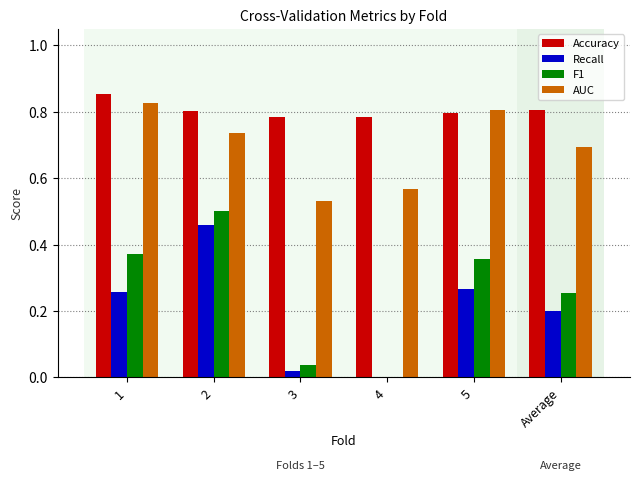

What are all the series names shown in the legend?

Accuracy, Recall, F1, AUC